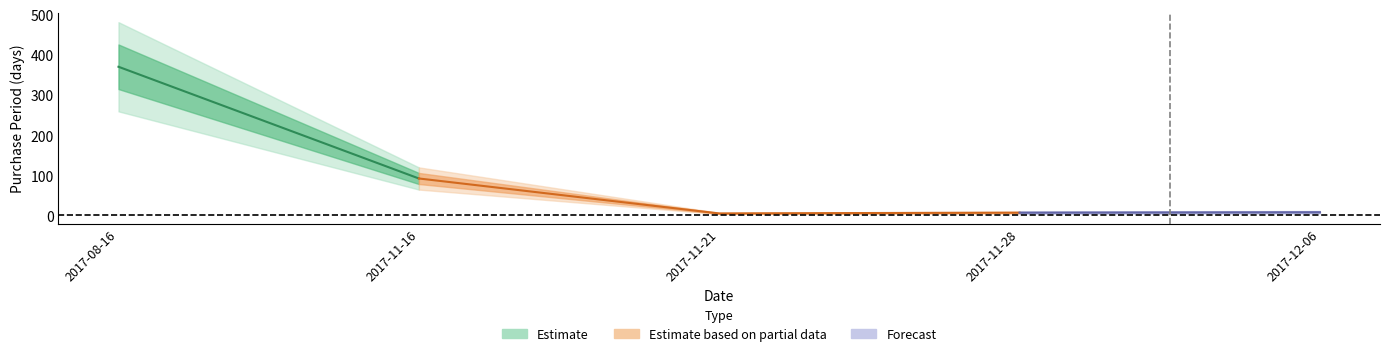

Rank the categories by value from highest to lowest.

2017-08-16, 2017-11-16, 2017-12-06, 2017-11-28, 2017-11-21